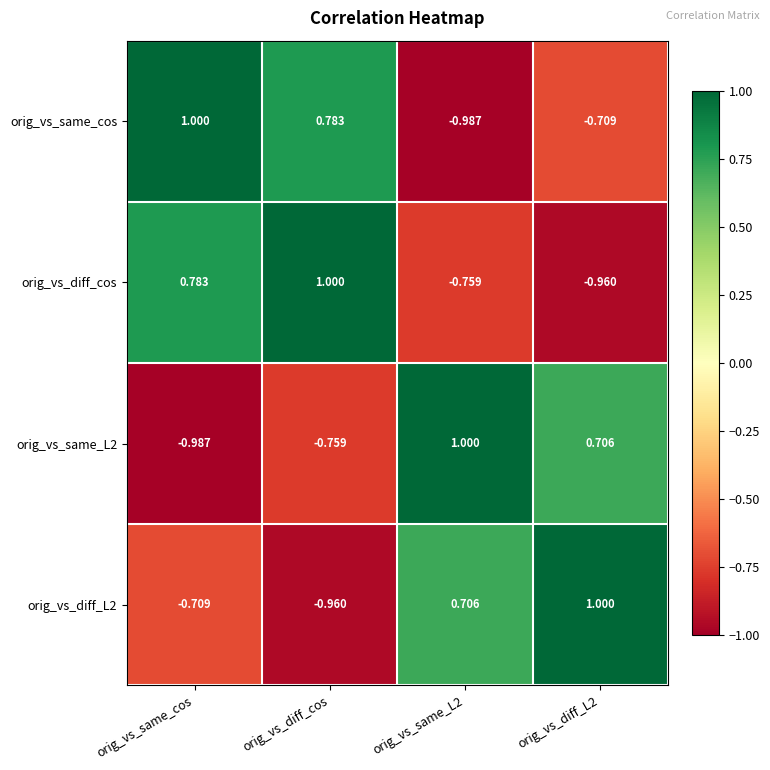

Which series has the largest total across all categories?

orig_vs_same_cos